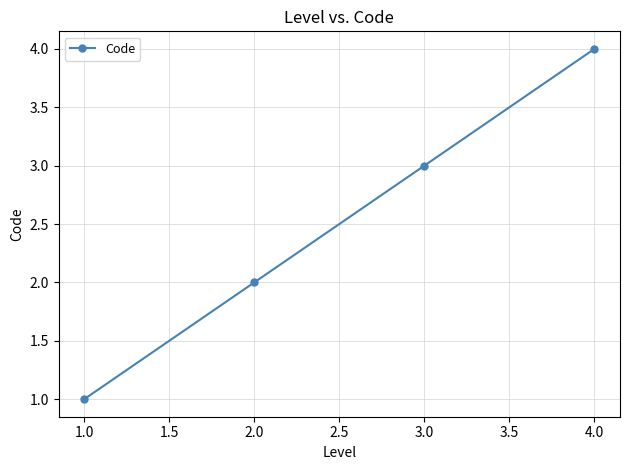

At which category does the chart reach its peak across all series?

4.0